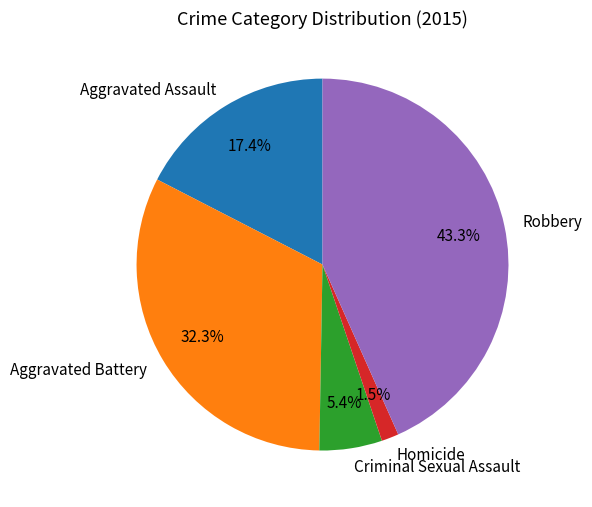

What is the largest slice in the pie chart?

Robbery